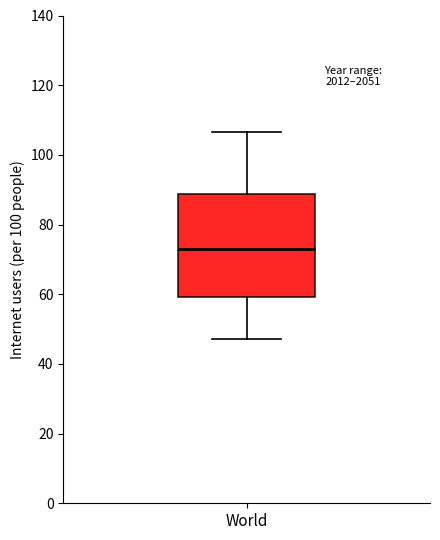

Where is the upper edge of the box for World on the y-axis? The values are not printed on the chart, so give them approximately, as read against the axis.

88